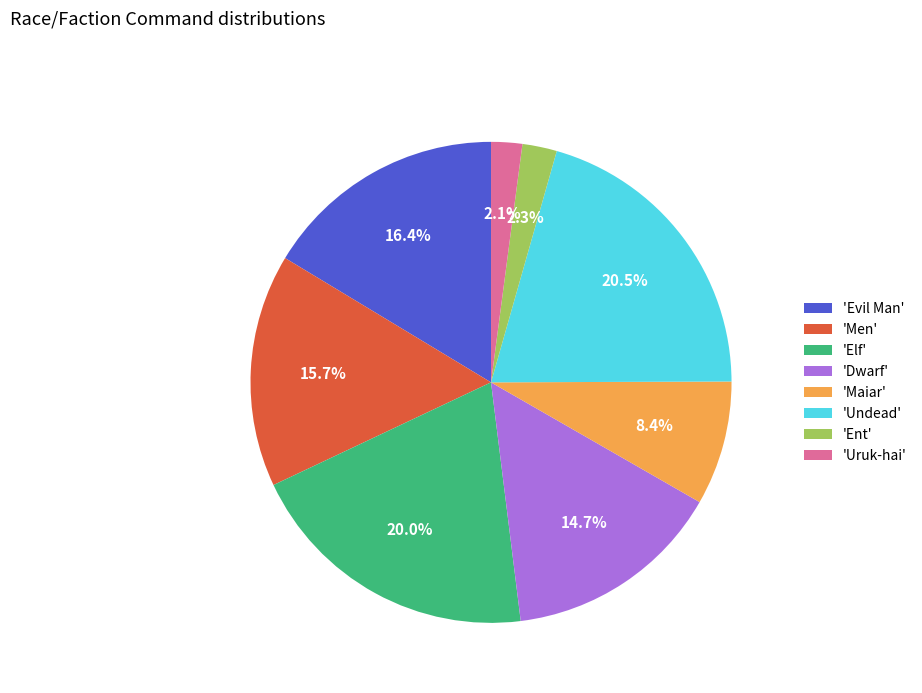

What portion of the pie excludes 'Undead'?

79.5%